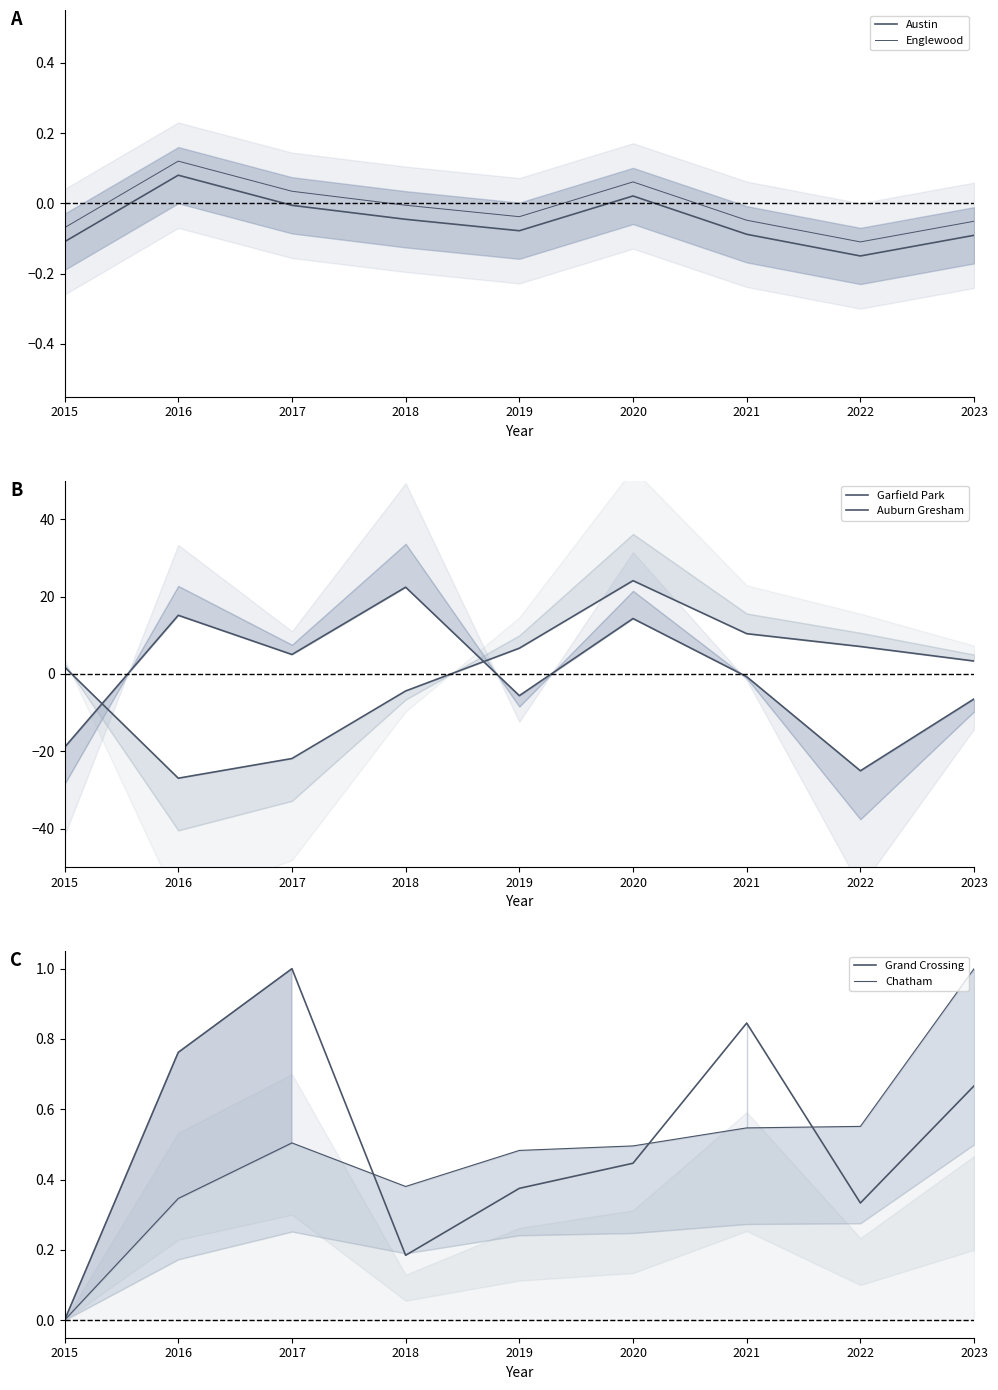

Does the chart display data point markers on the line(s)?

No